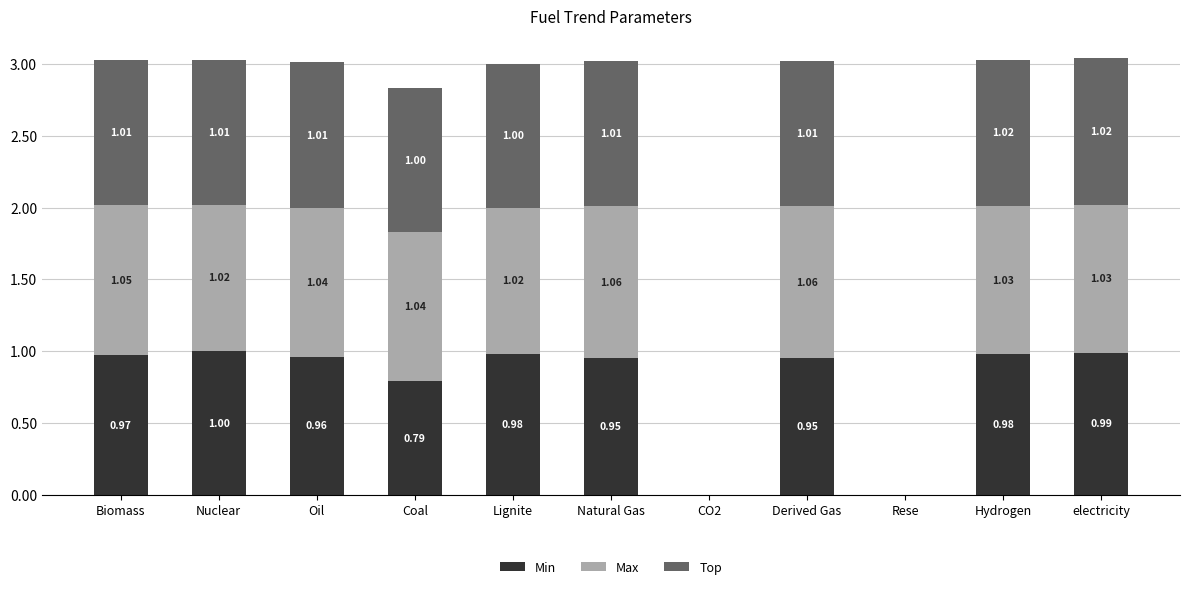

The value of Min at Lignite is 1.0. True or false?

True